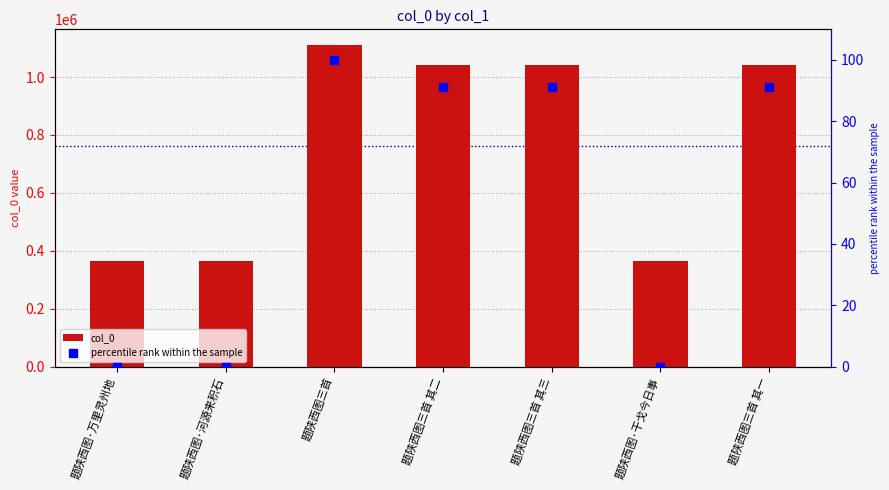

At which category is the sum across all series the highest?

题陕西图三首